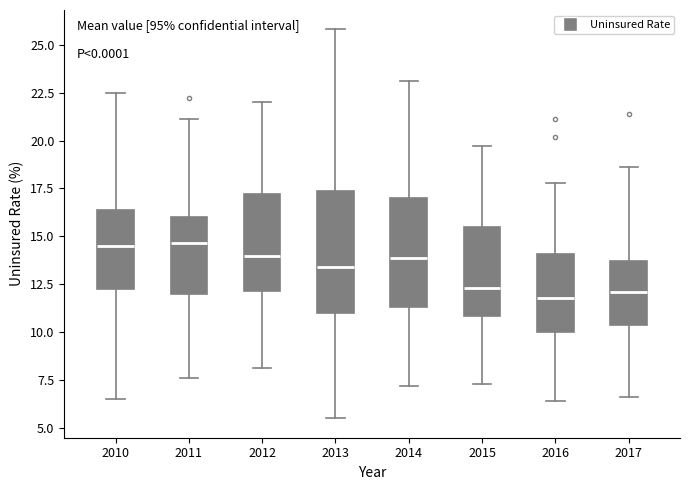

Reading left to right, read every box against the y-axis: the position of its median line, the range the box covers, and the ends of its whiskers. The values are not printed on the chart, so give them approximately, as read against the axis.

2010: median 14.5, box 12.5 to 16.5, whiskers 6.5 to 22.5
2011: median 14.5, box 12.0 to 16.0, whiskers 7.5 to 21.0
2012: median 14.0, box 12.0 to 17.0, whiskers 8.0 to 22.0
2013: median 13.5, box 11.0 to 17.5, whiskers 5.5 to 26.0
2014: median 14.0, box 11.5 to 17.0, whiskers 7.0 to 23.0
2015: median 12.5, box 11.0 to 15.5, whiskers 7.5 to 19.5
2016: median 12.0, box 10.0 to 14.0, whiskers 6.5 to 18.0
2017: median 12.0, box 10.5 to 13.5, whiskers 6.5 to 18.5